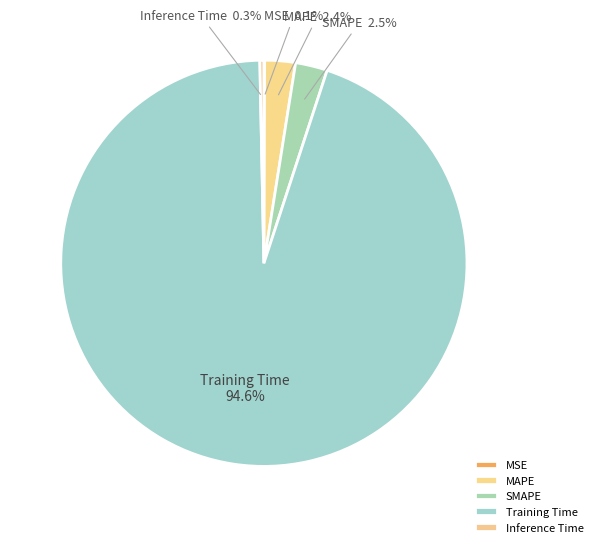

Which has a higher value, Training Time or Inference Time?

Training Time